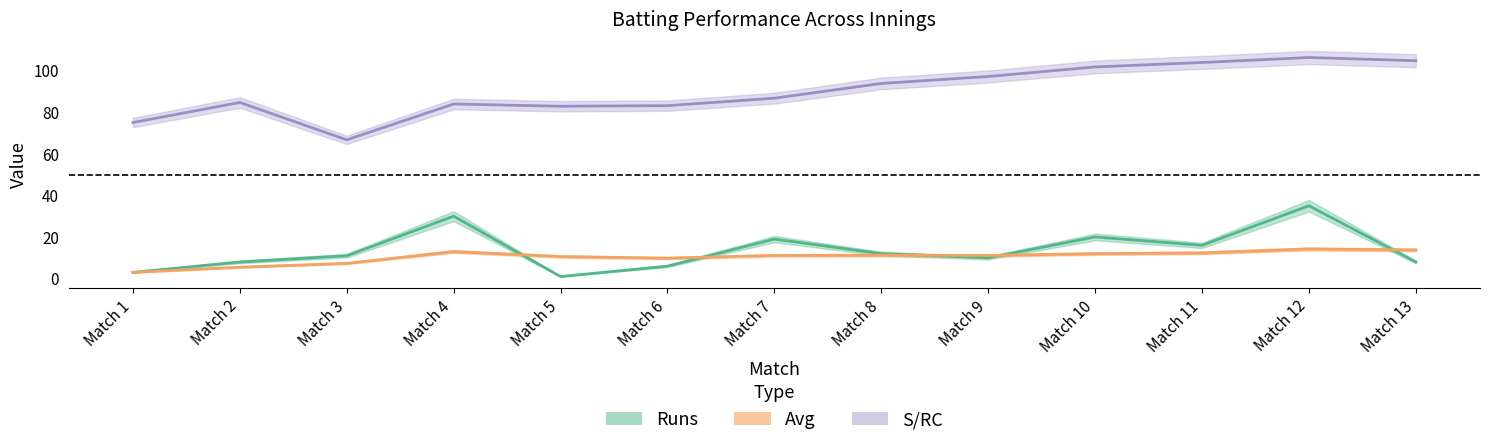

The S/RC series shows 104.7 at Match 13. True or false?

True